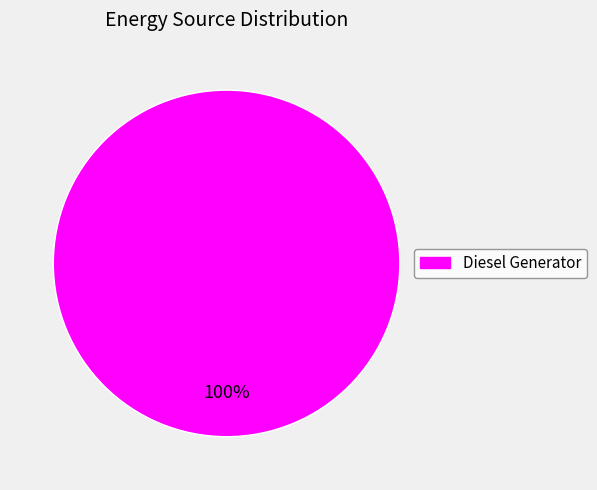

How many segments does this pie chart have?

1